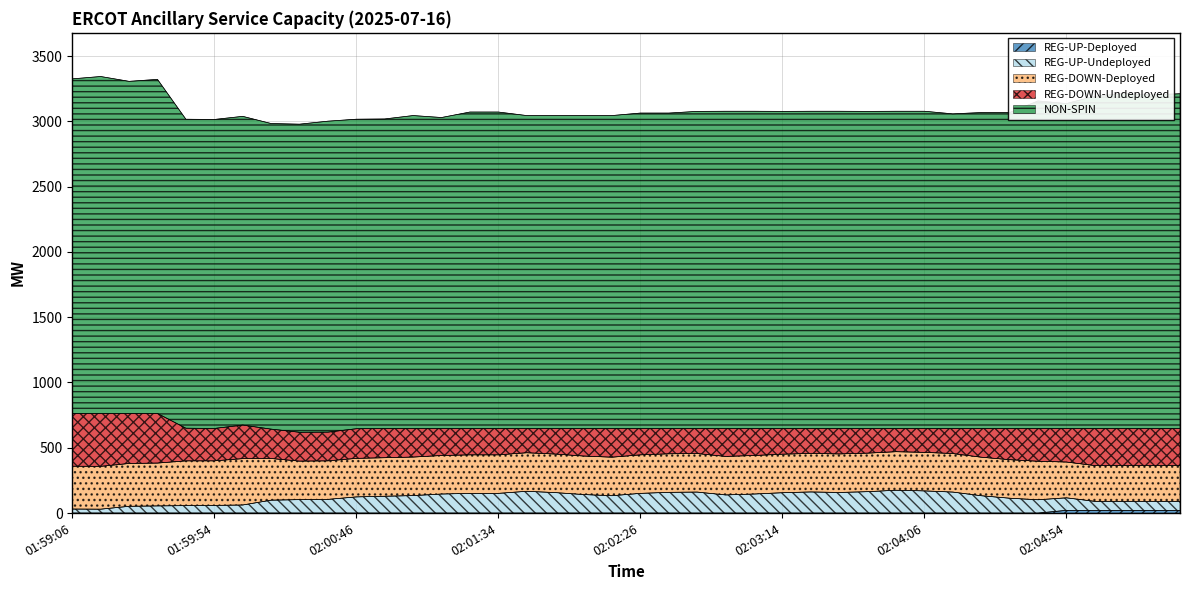

List the series in order of their peak value, lowest first.

REG-UP-Deployed, REG-UP-Undeployed, REG-DOWN-Deployed, REG-DOWN-Undeployed, NON-SPIN